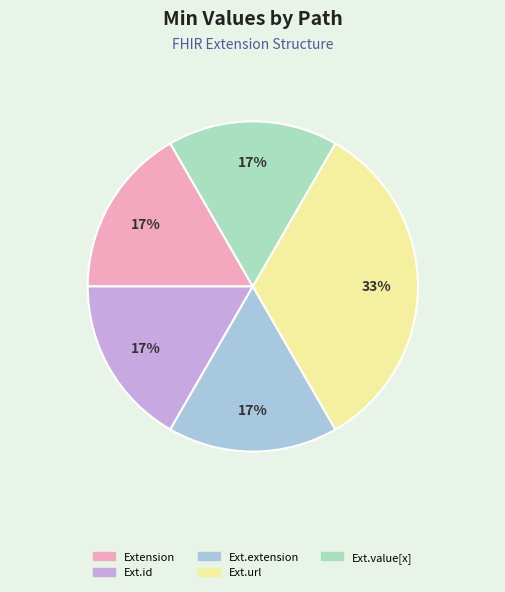

The Ext.id slice represents 17% of the pie. True or false?

True